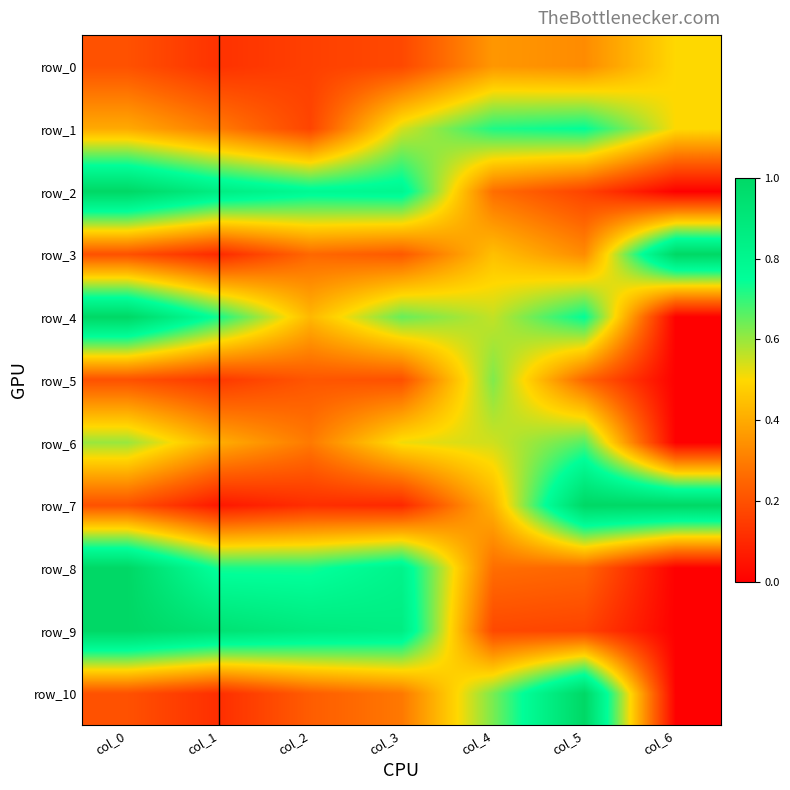

Between col_5 and col_1, which is larger?

col_5